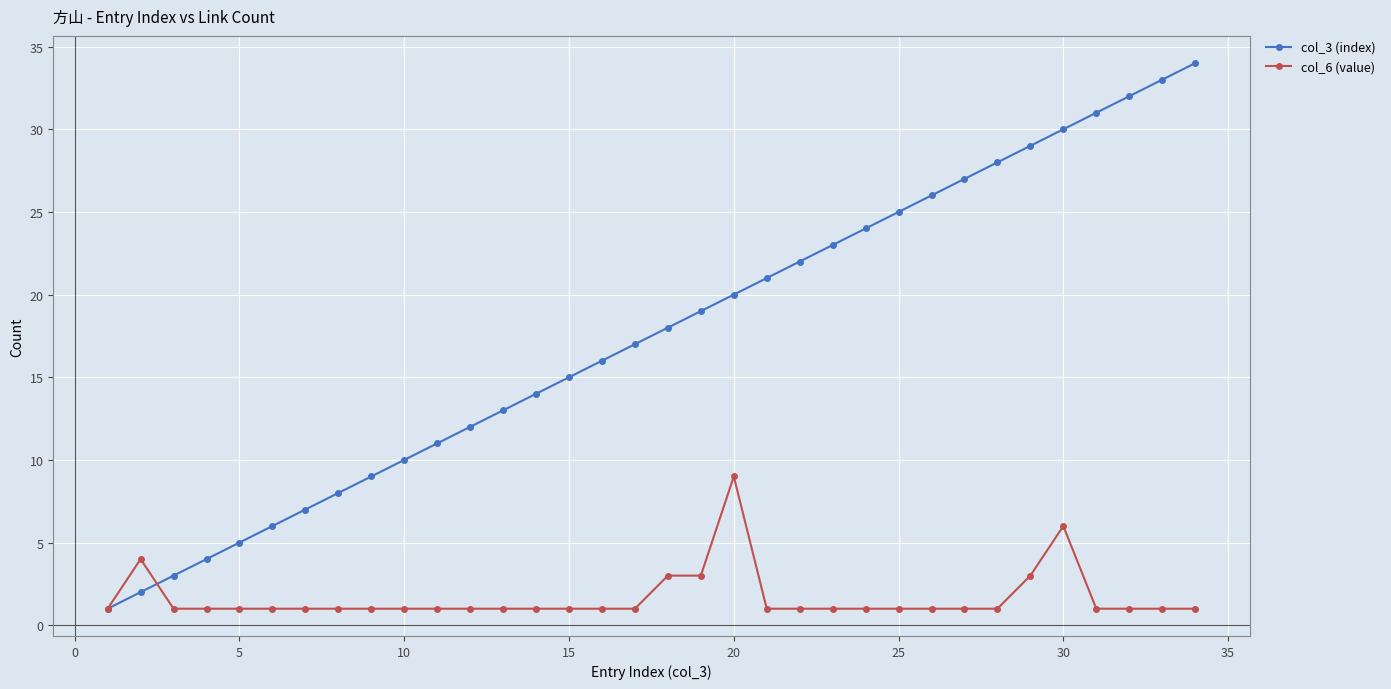

True or false: col_6 (value) has more than 0 points higher than both neighbors.

True